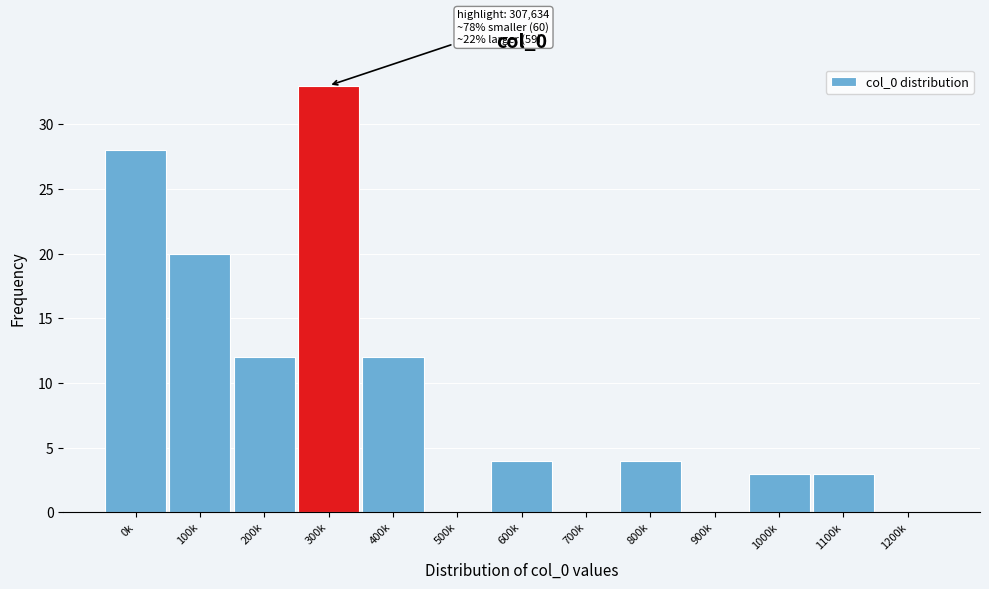

Reading left to right, list all the values displayed in this chart.

0k=28	100k=20	200k=12	300k=33	400k=12	500k=0	600k=4	700k=0	800k=4	900k=0	1000k=3	1100k=3	1200k=0